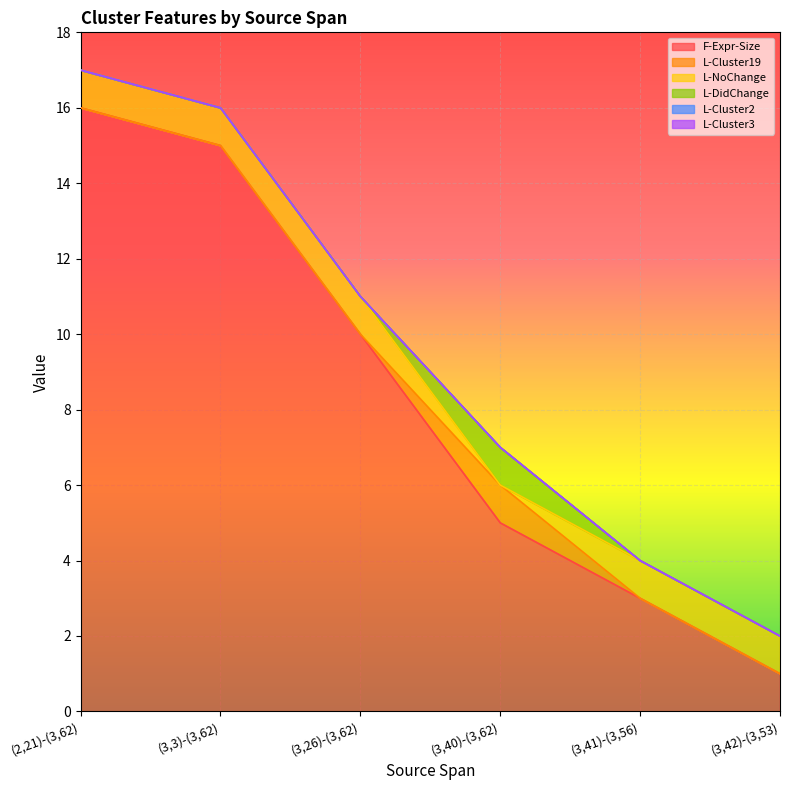

What position from the left is (3,42)-(3,53)?

6